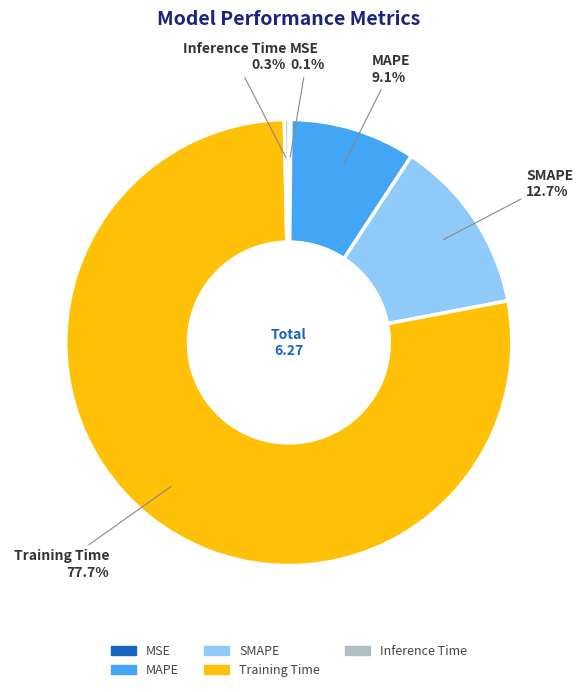

How much of the chart is everything except SMAPE?

87.3%